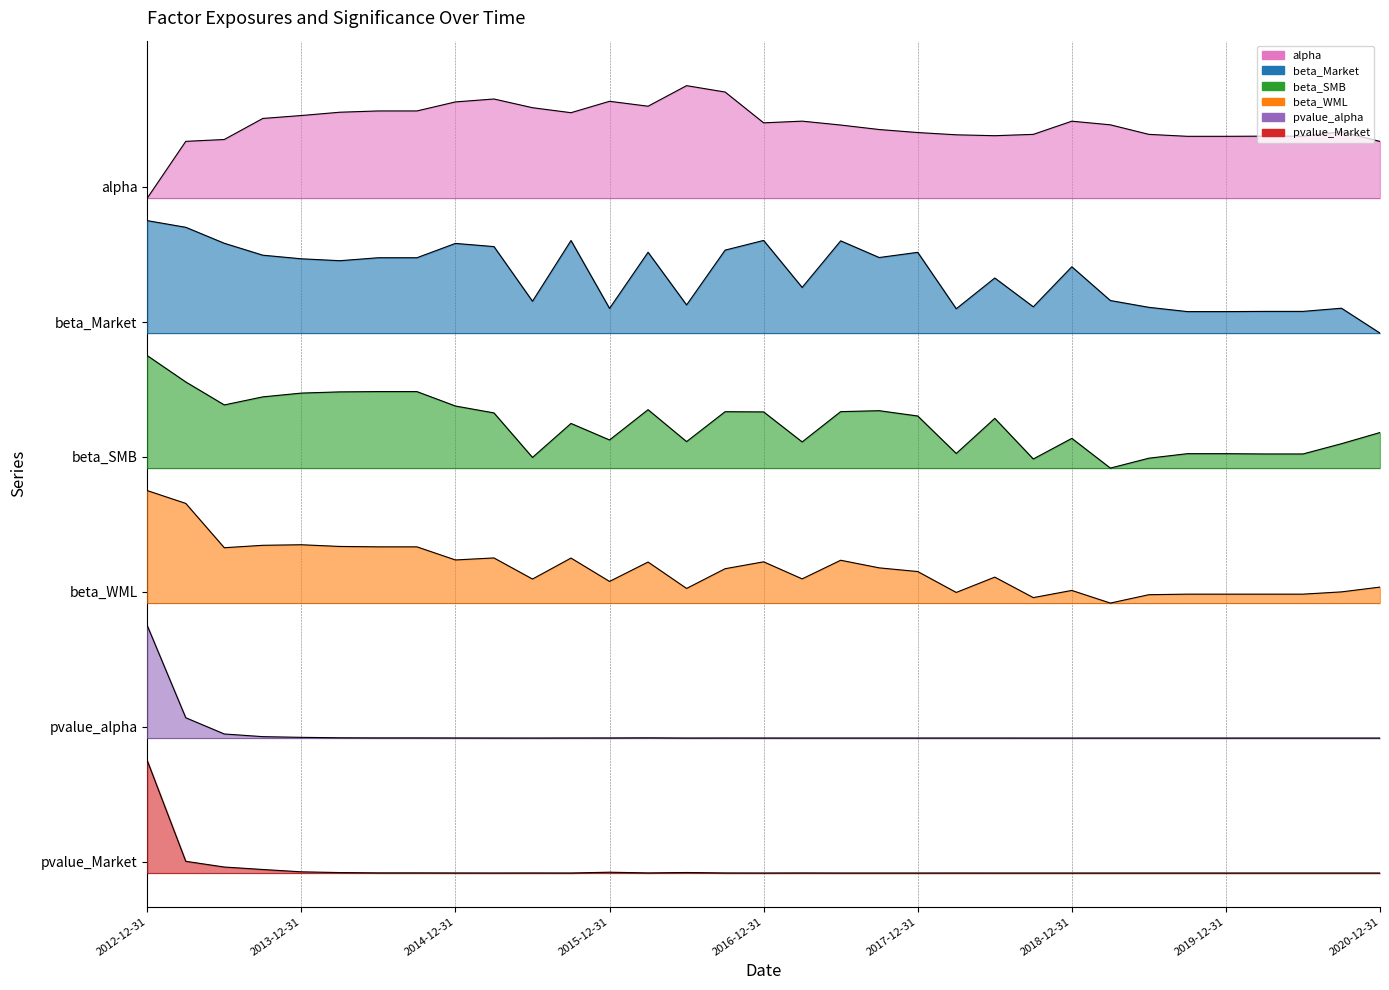

List the series in order of their peak value, highest first.

alpha, beta_Market, beta_SMB, beta_WML, pvalue_alpha, pvalue_Market